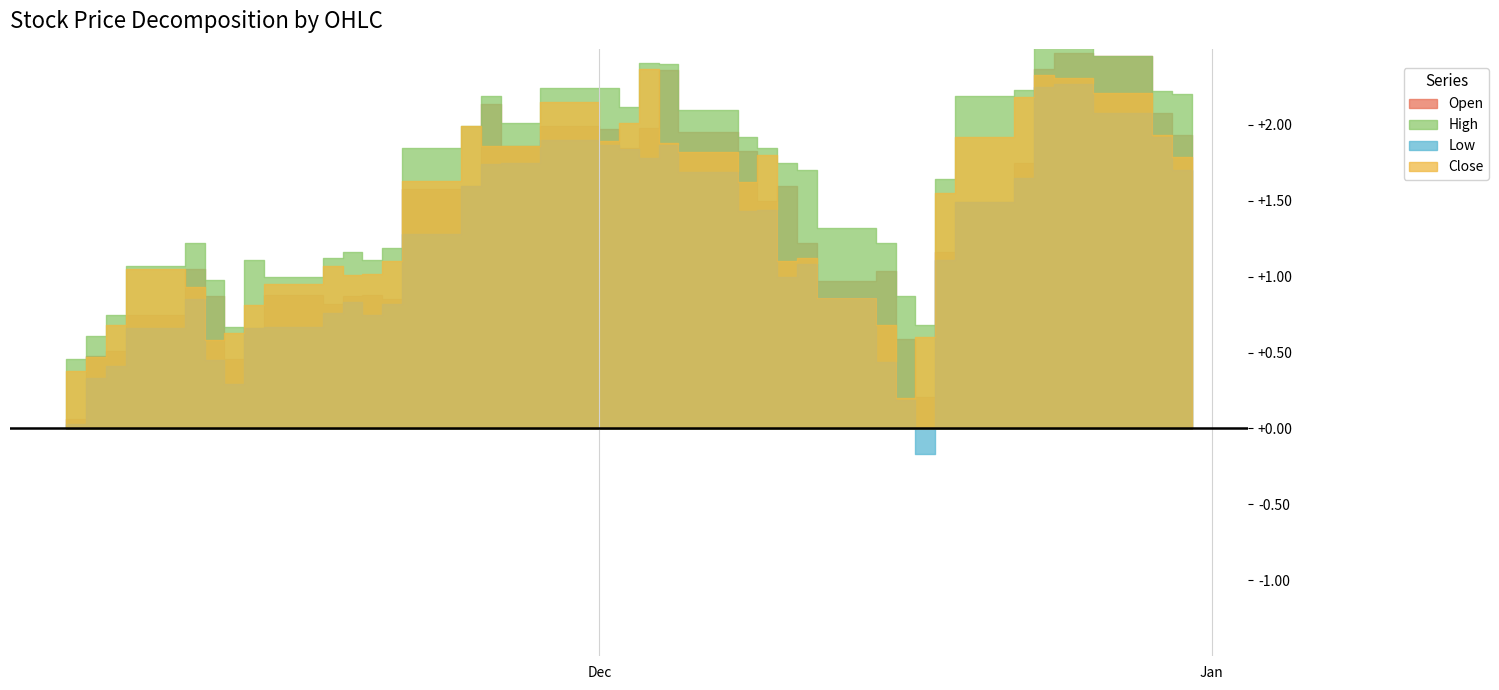

What is the difference between the maximum and minimum values in the Open series?

2.4